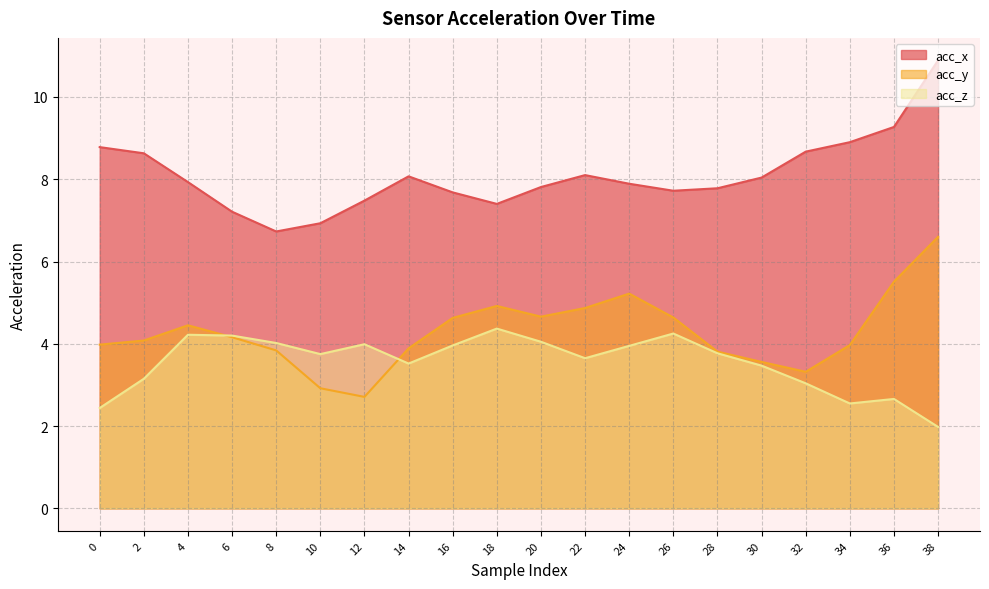

What is the spread (max minus min) of values at 6?

3.0